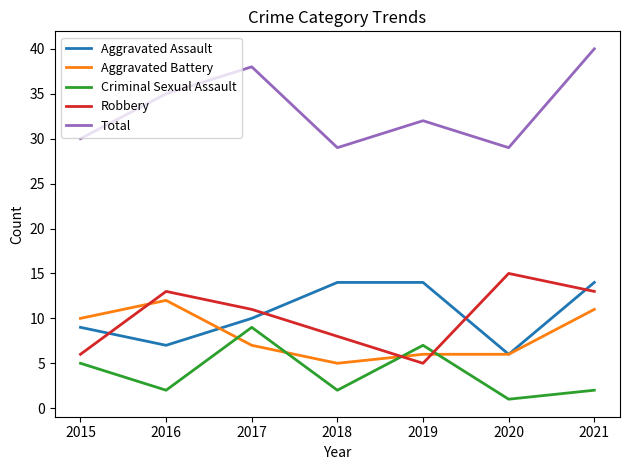

At 2018, list the series in order from largest to smallest.

Total, Aggravated Assault, Robbery, Aggravated Battery, Criminal Sexual Assault